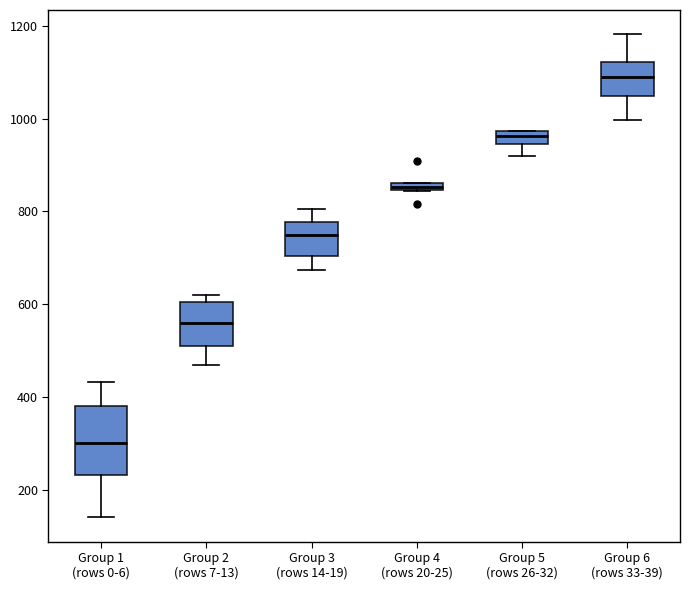

Where does the upper whisker of the box for Group 6 (rows 33-39) end on the y-axis? The values are not printed on the chart, so give them approximately, as read against the axis.

1180